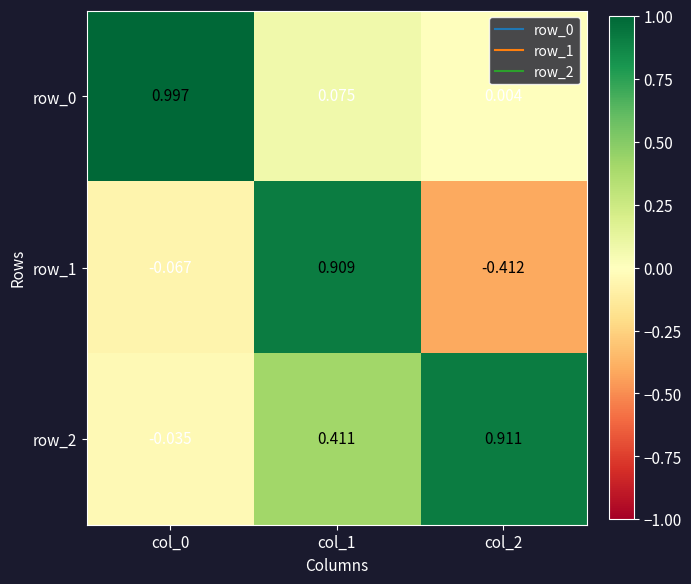

Is the value of row_1 at col_0 greater than the value of row_0 at col_2?

No